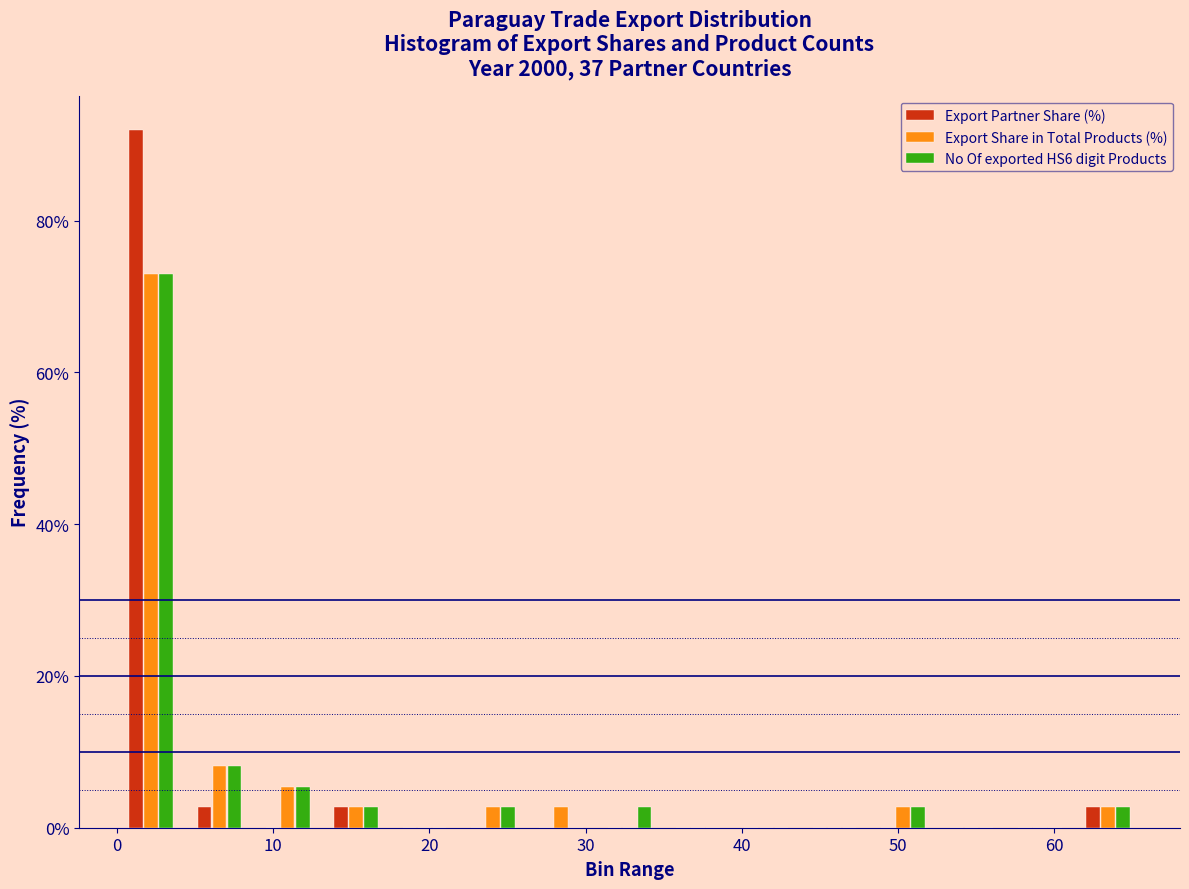

In the Export Partner Share (%) series, which range on the x-axis has the tallest bar?

0 to 4